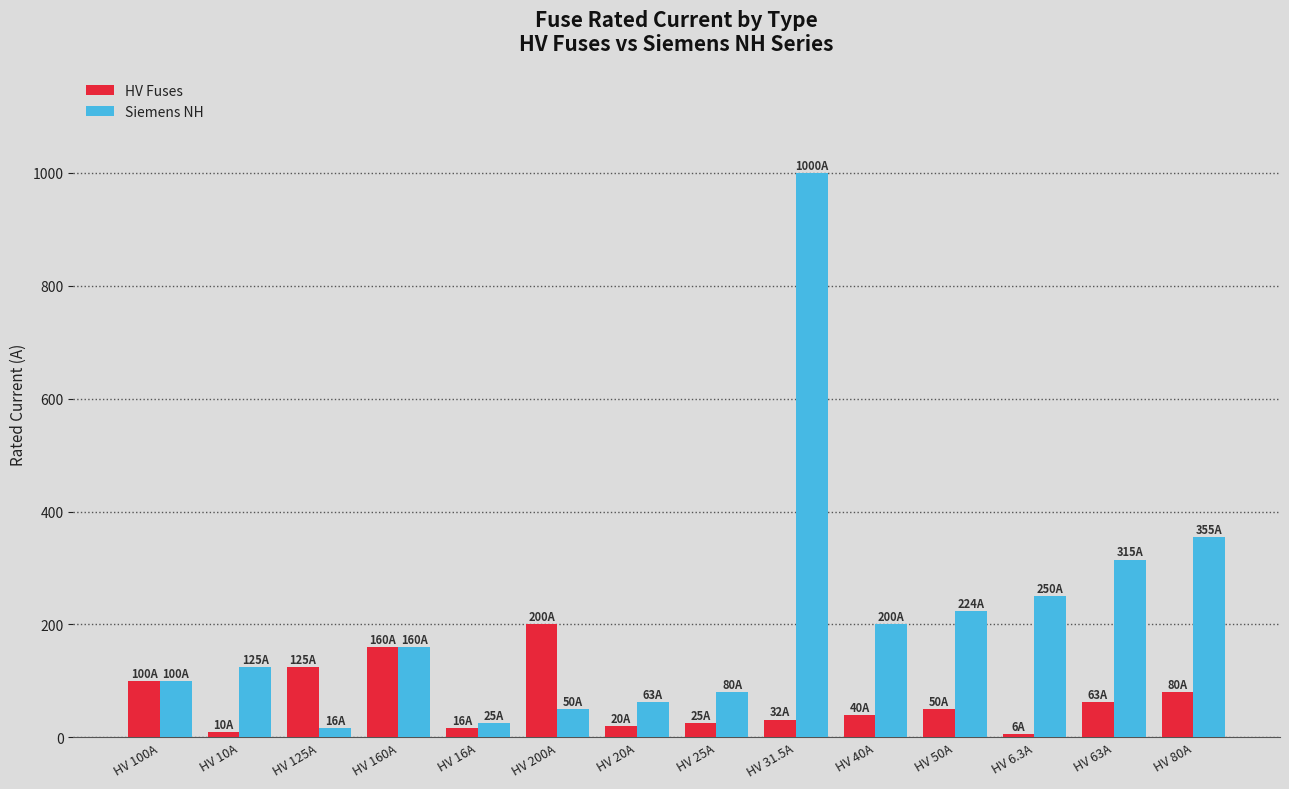

Rank the series by their average value, from highest to lowest.

Siemens NH, HV Fuses